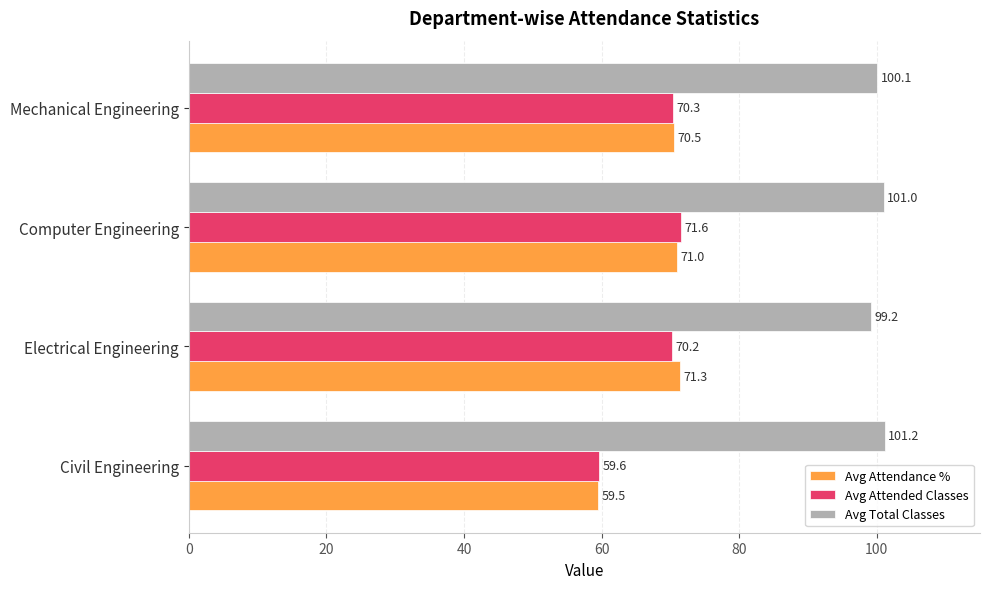

Rank the categories by Avg Total Classes value from highest to lowest.

Civil Engineering, Computer Engineering, Mechanical Engineering, Electrical Engineering